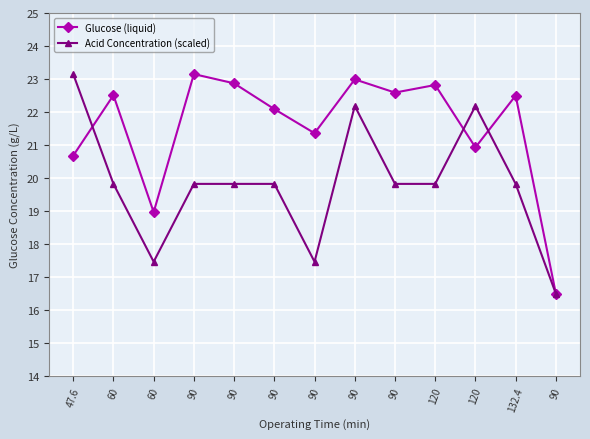

What are all the series names shown in the legend?

Glucose (liquid), Acid Concentration (scaled)